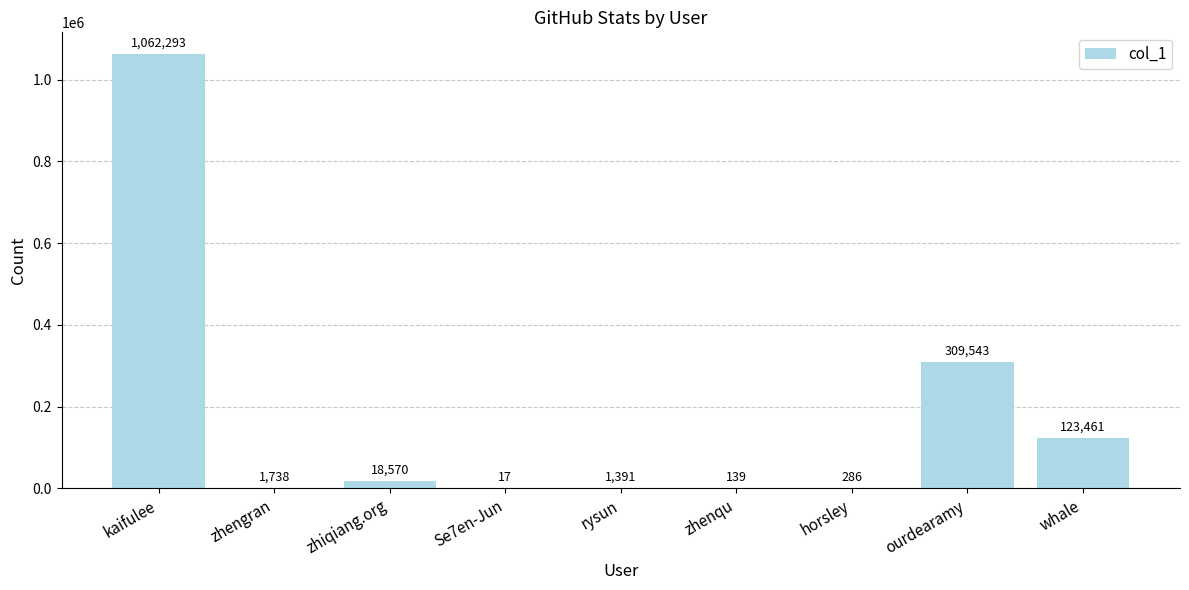

How many data points does each series have?

9